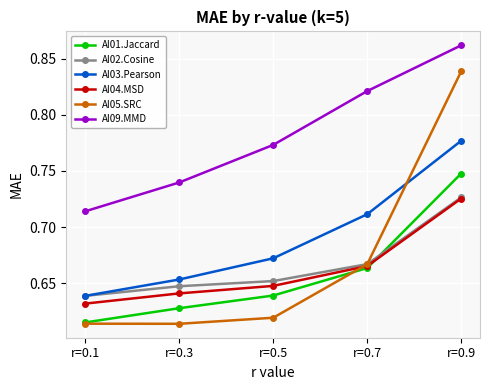

At which label does AI03.Pearson reach its minimum?

r=0.1